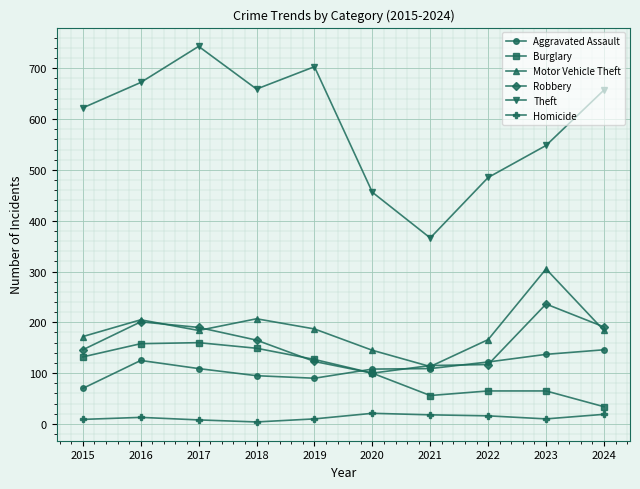

Rank the series by their maximum value, from lowest to highest.

Homicide, Aggravated Assault, Burglary, Robbery, Motor Vehicle Theft, Theft